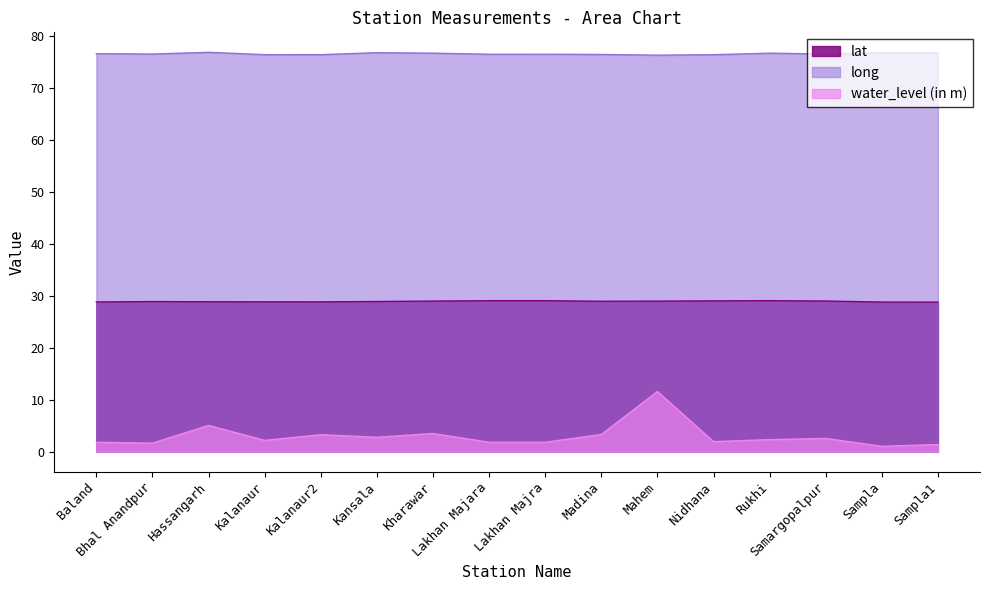

Reading left to right, extract all data points from this chart.

lat: Baland=28.8	Bhal Anandpur=28.9	Hassangarh=28.8	Kalanaur=28.8	Kalanaur2=28.8	Kansala=28.9	Kharawar=29.0	Lakhan Majara=29.0	Lakhan Majra=29.0	Madina=28.9	Mahem=29.0	Nidhana=29.0	Rukhi=29.0	Samargopalpur=29.0	Sampla=28.8	Sampla1=28.8
long: Baland=76.6	Bhal Anandpur=76.5	Hassangarh=76.8	Kalanaur=76.4	Kalanaur2=76.4	Kansala=76.8	Kharawar=76.7	Lakhan Majara=76.5	Lakhan Majra=76.5	Madina=76.4	Mahem=76.3	Nidhana=76.4	Rukhi=76.7	Samargopalpur=76.5	Sampla=76.8	Sampla1=76.8
water_level: Baland=1.8	Bhal Anandpur=1.6	Hassangarh=5.0	Kalanaur=2.2	Kalanaur2=3.2	Kansala=2.8	Kharawar=3.5	Lakhan Majara=1.8	Lakhan Majra=1.8	Madina=3.3	Mahem=11.6	Nidhana=1.9	Rukhi=2.3	Samargopalpur=2.5	Sampla=1.0	Sampla1=1.4